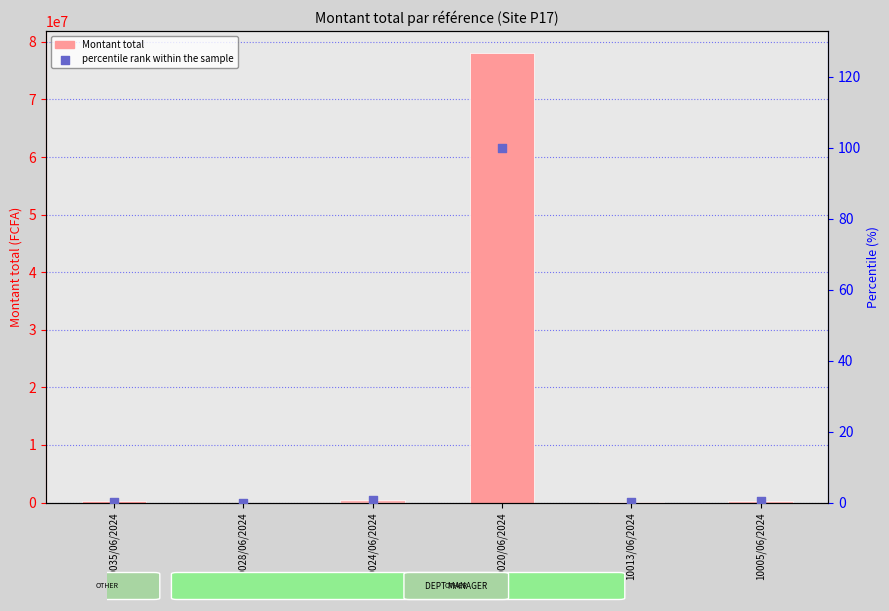

Which series has the widest spread of Y values?

Montant total